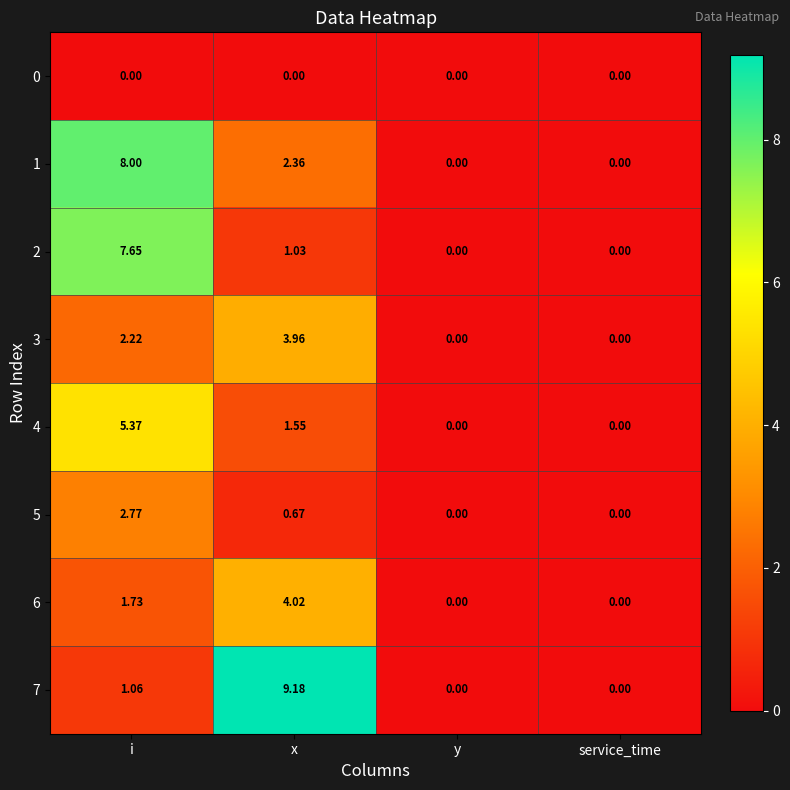

At which category is the sum across all series the highest?

i